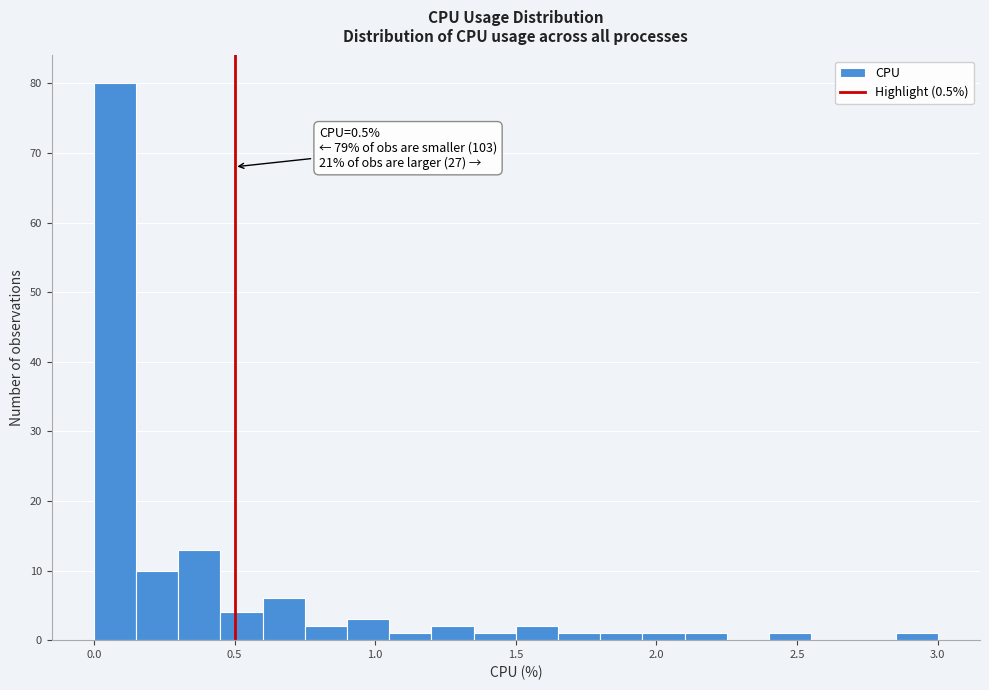

Read against the x-axis, roughly where is the centre of the tallest bar?

0.10